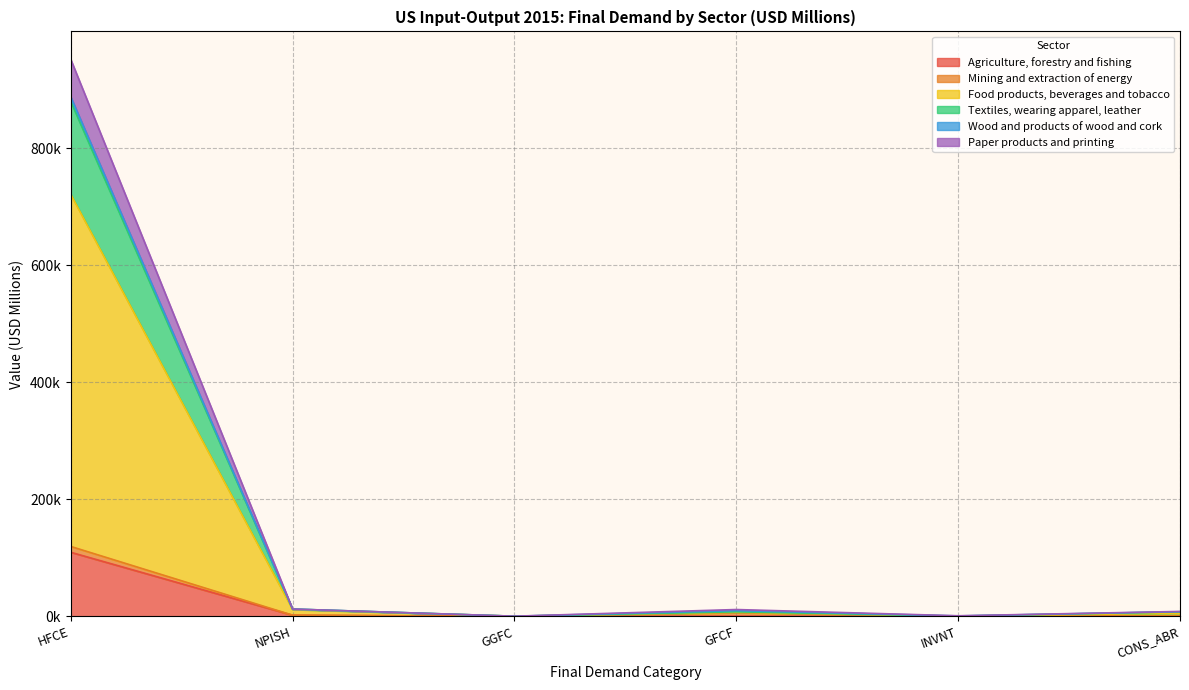

At which label is Agriculture, forestry and fishing closest to 54844?

NPISH